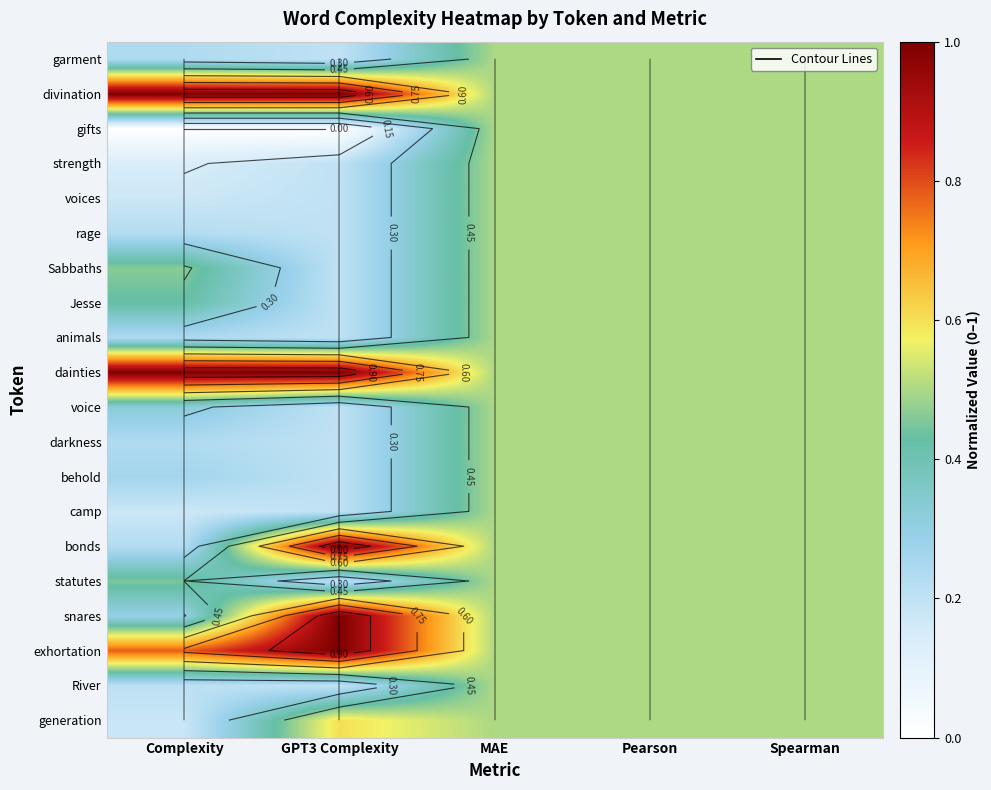

What is the maximum value for animals?

0.5